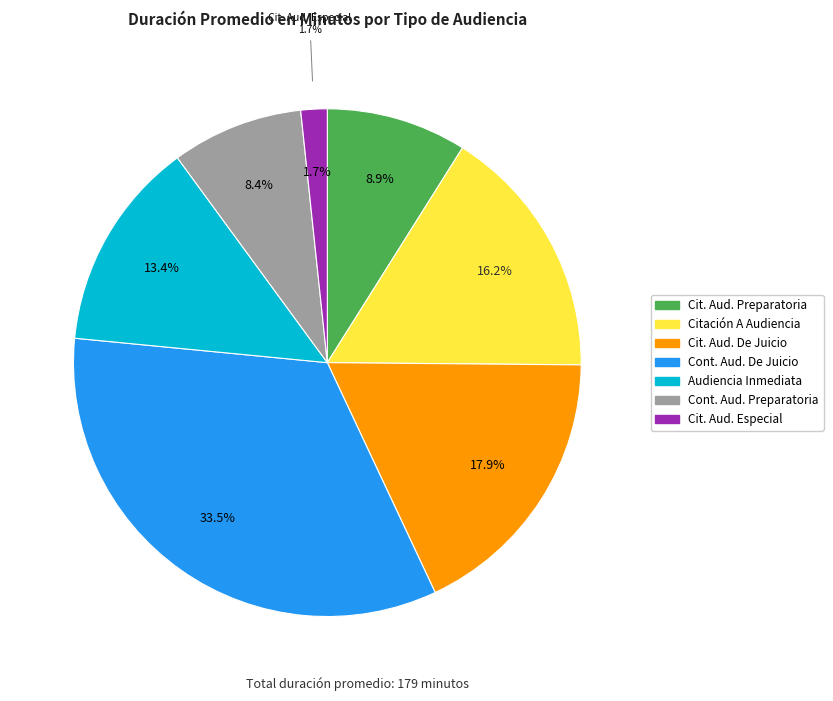

Which category has the smallest portion of the pie?

Citación Audiencia Especial